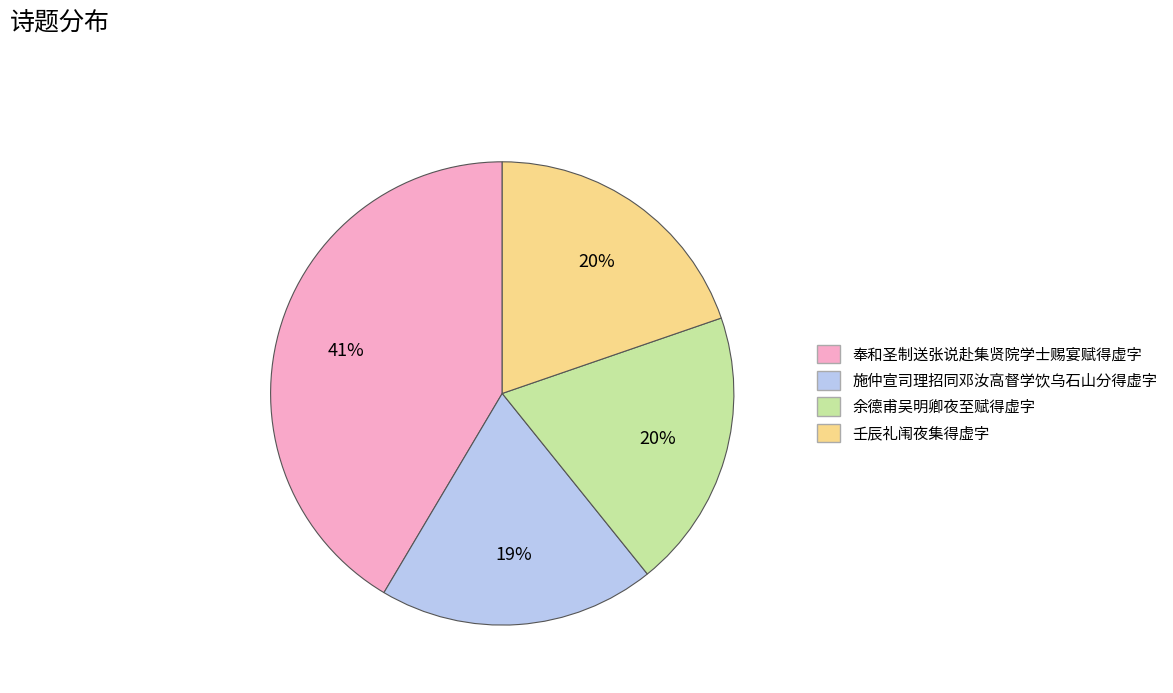

Approximately how many times larger is the value at 余德甫吴明卿夜至赋得虚字 compared to 奉和圣制送张说赴集贤院学士赐宴赋得虚字?

0.5